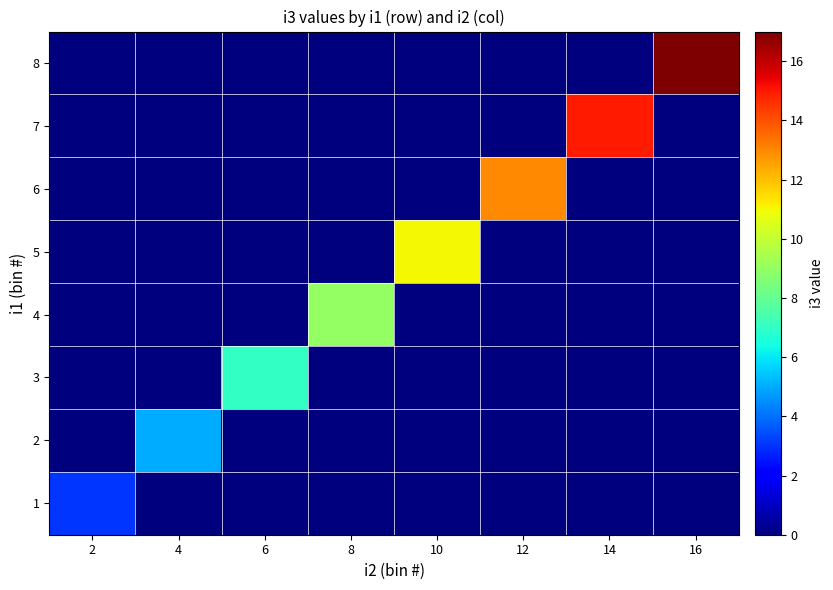

Between 12 and 4, which is larger?

12